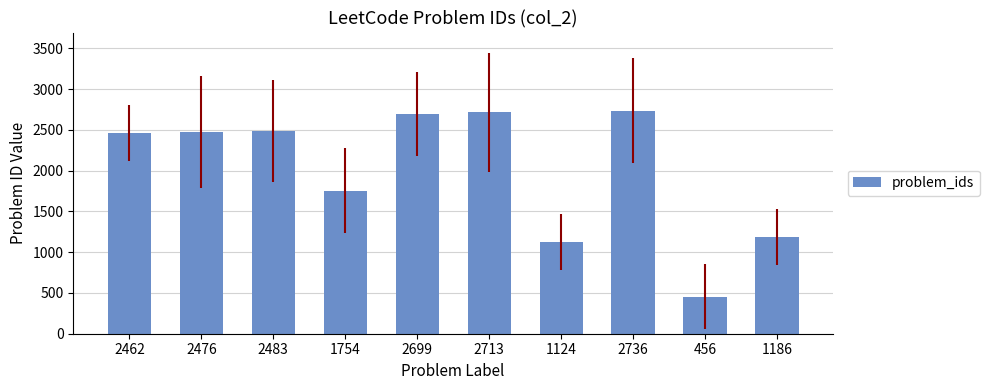

What is the label of the 3rd bar from the right?

2736